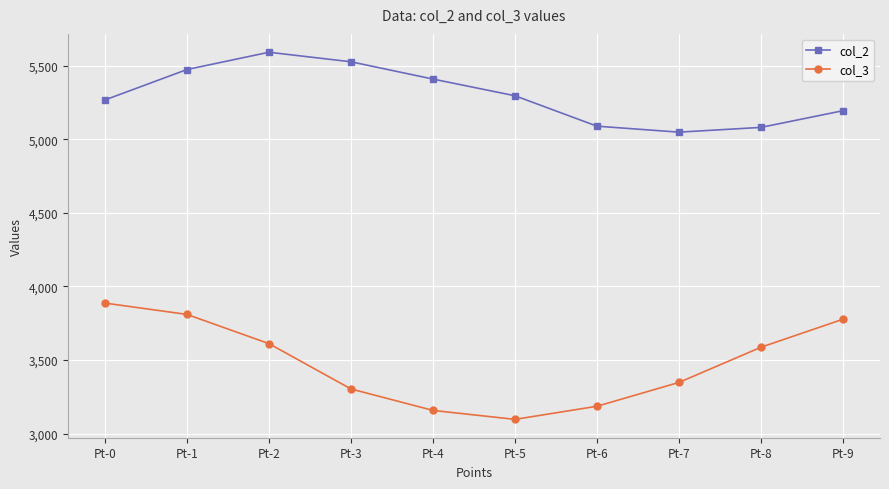

At which label does col_2 reach its minimum?

Pt-7